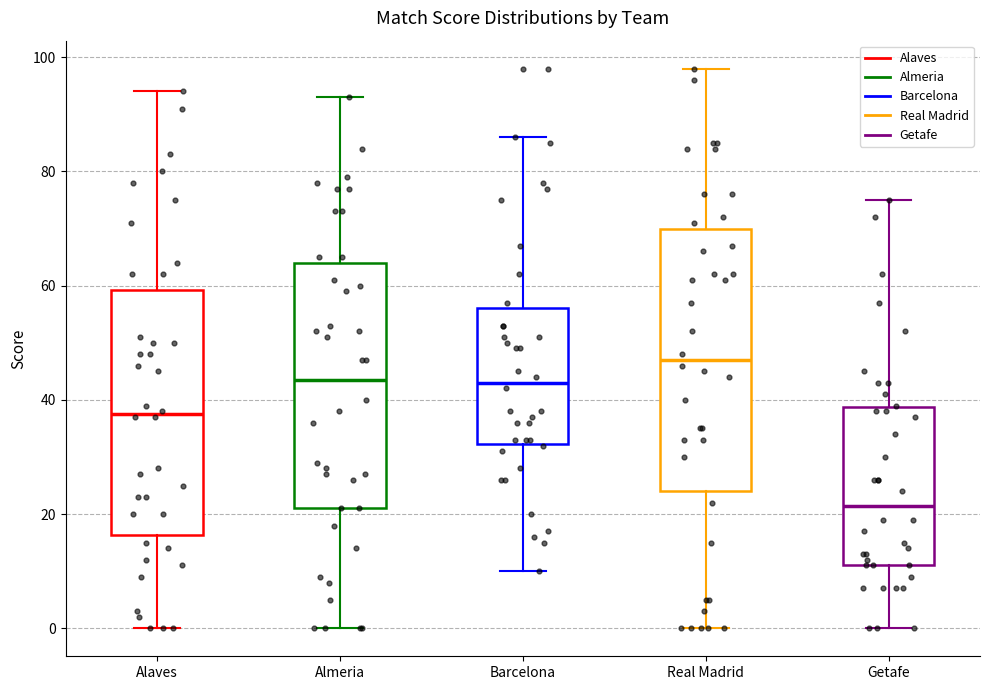

Reading left to right, transcribe this box plot: for each box, give where its median line is, the range the box spans, and where its two whiskers end, as read against the y-axis. The values are not printed on the chart, so give them approximately, as read against the axis.

Alaves: median 38, box 16 to 60, whiskers 0 to 94
Almeria: median 44, box 22 to 64, whiskers 0 to 94
Barcelona: median 44, box 32 to 56, whiskers 10 to 86
Real Madrid: median 48, box 24 to 70, whiskers 0 to 98
Getafe: median 22, box 12 to 38, whiskers 0 to 76